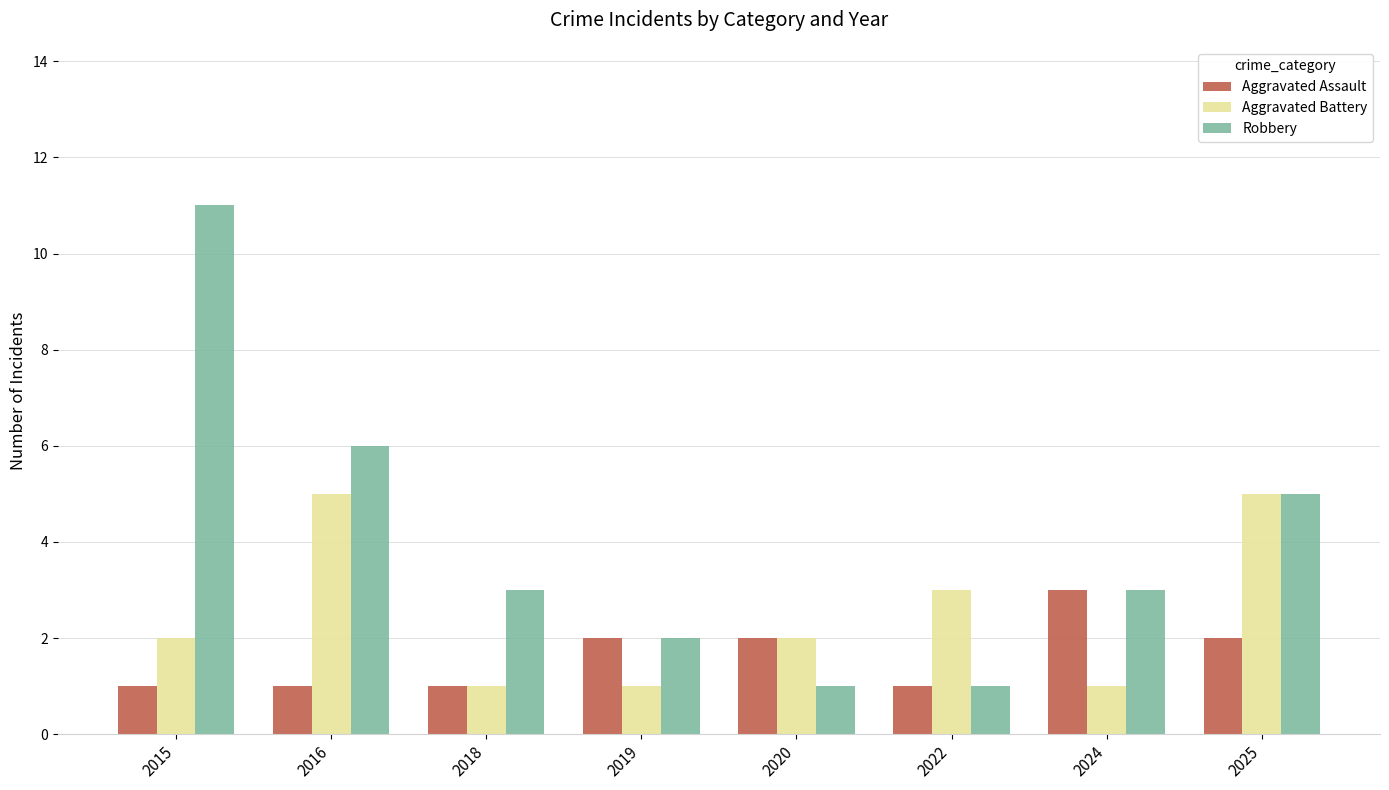

What is the difference between the maximum and minimum values in the Aggravated Battery series?

4